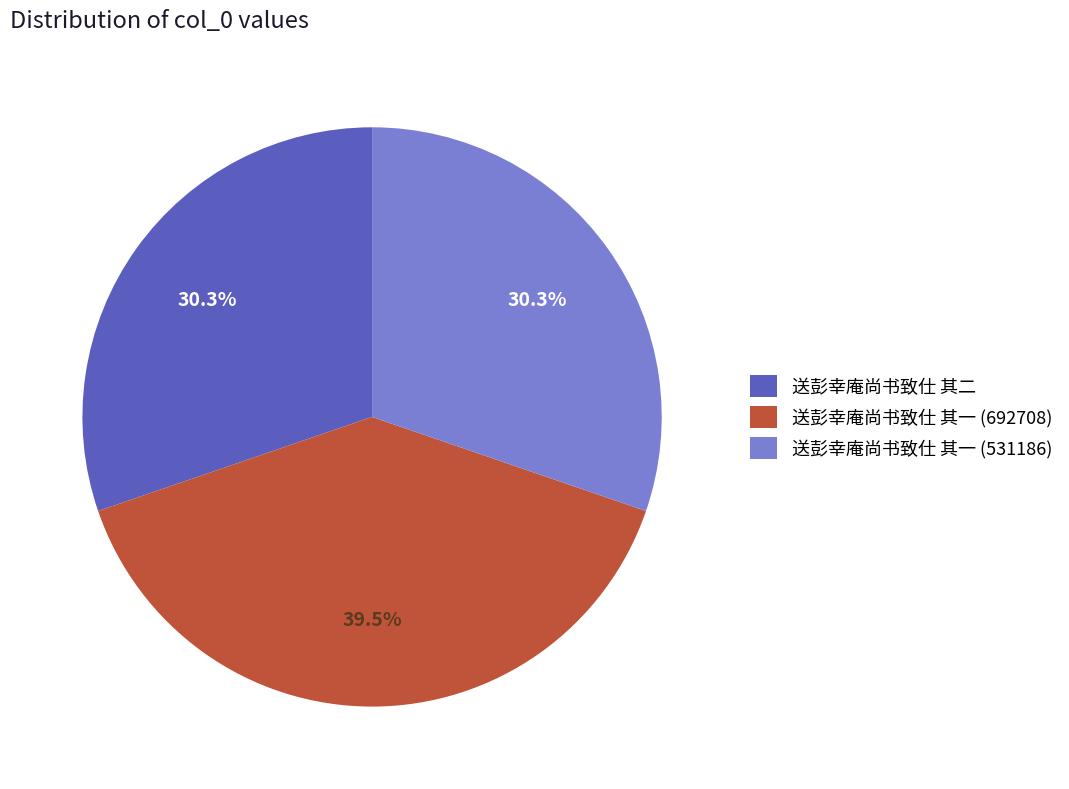

What percentage is the 送彭幸庵尚书致仕 其二 slice, to the nearest percent?

30%